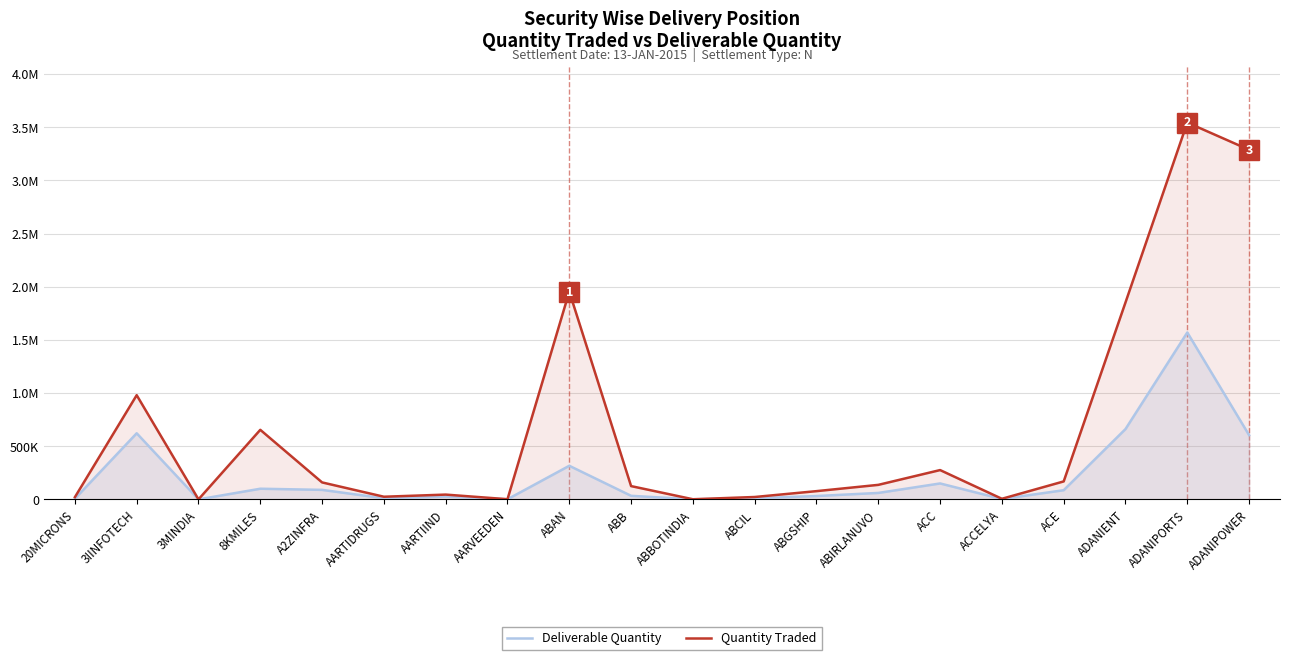

How many data points in Quantity Traded are above 136731?

9